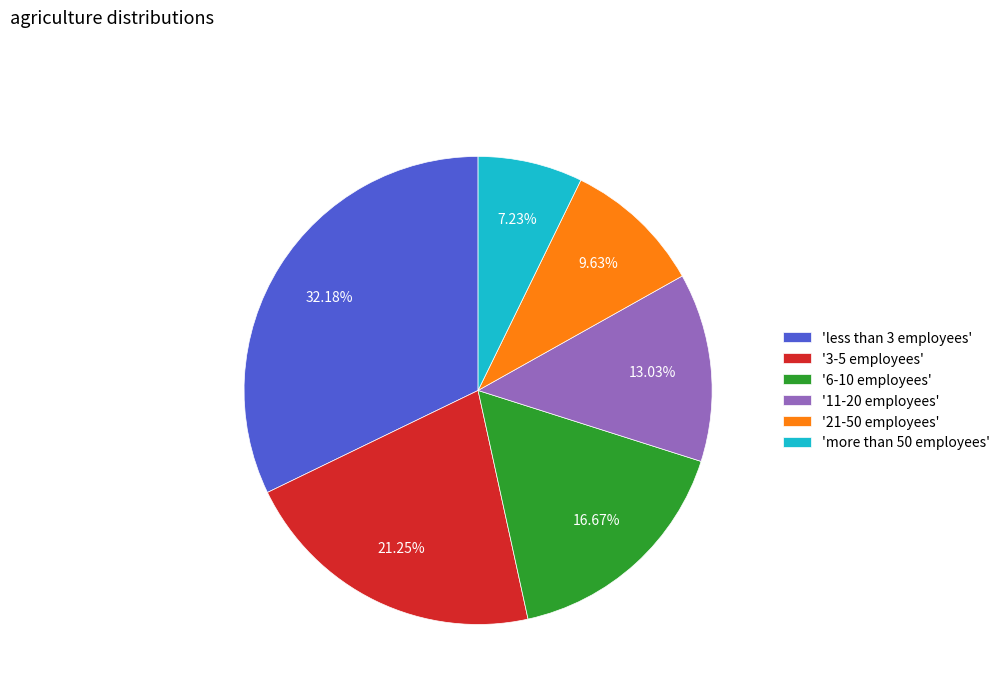

Count the number of slices in the pie.

6